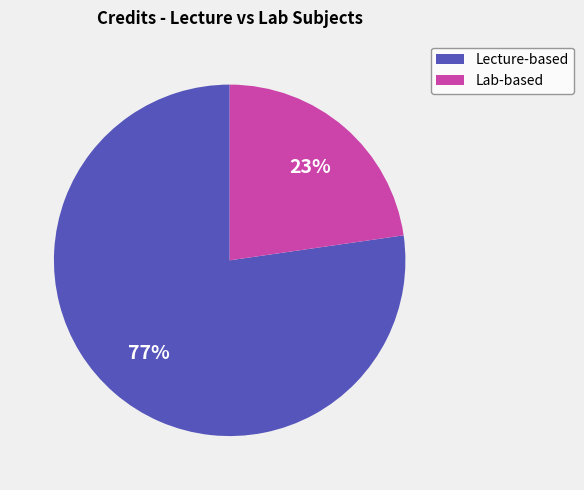

Is it true that Lecture-based is 65% of the pie?

False